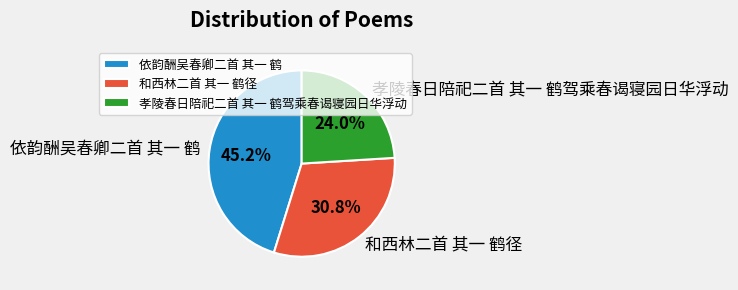

Which category has the smallest portion of the pie?

孝陵春日陪祀二首 其一 鹤驾乘春谒寝园日华浮动